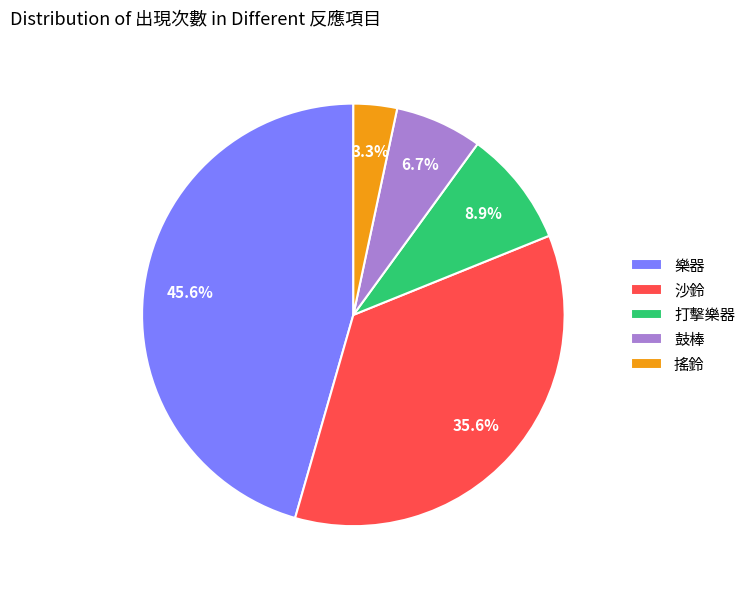

How many slices are in this pie chart?

5